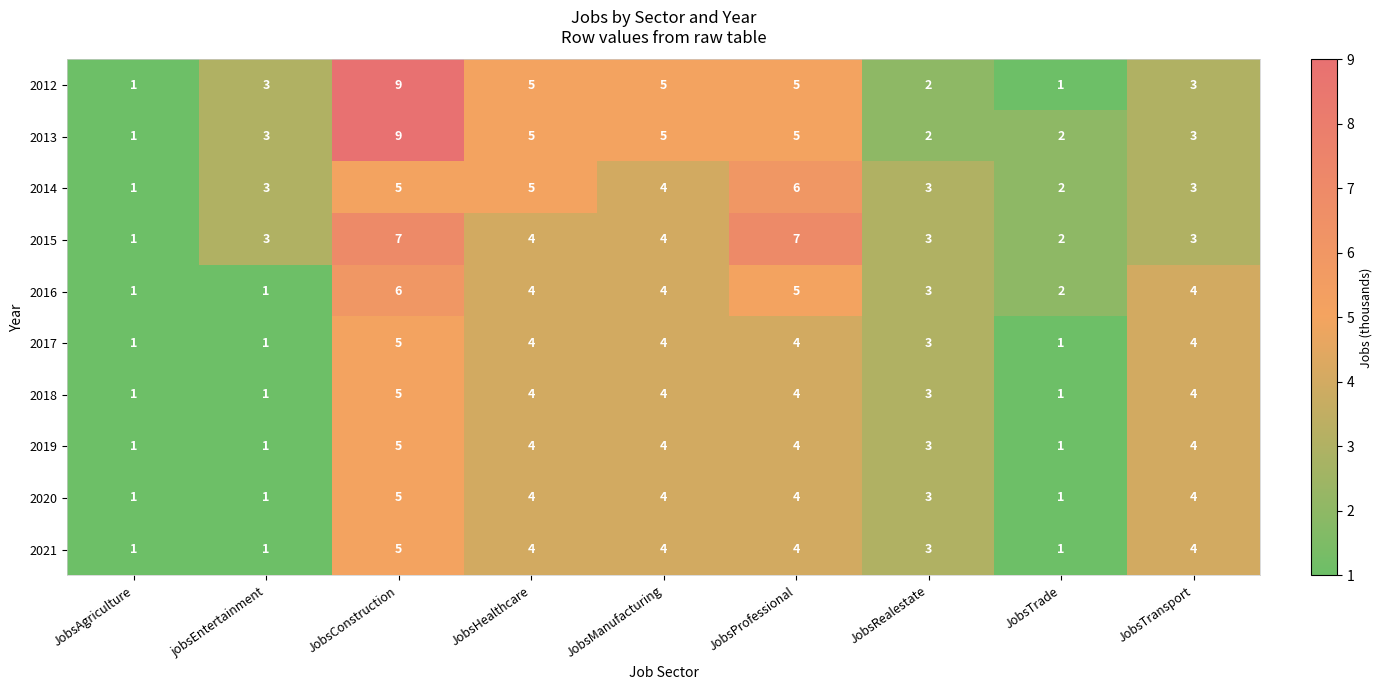

At which label does 2019 first exceed 4?

JobsConstruction